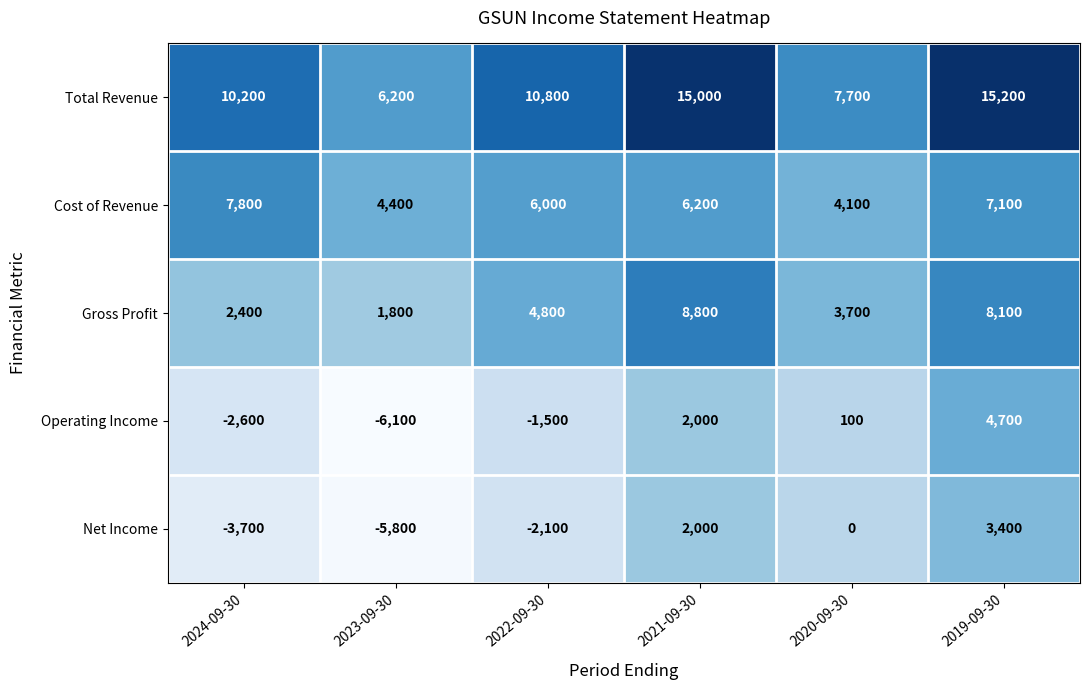

True or false: Net Income has a value of 2789 at 2021-09-30.

False